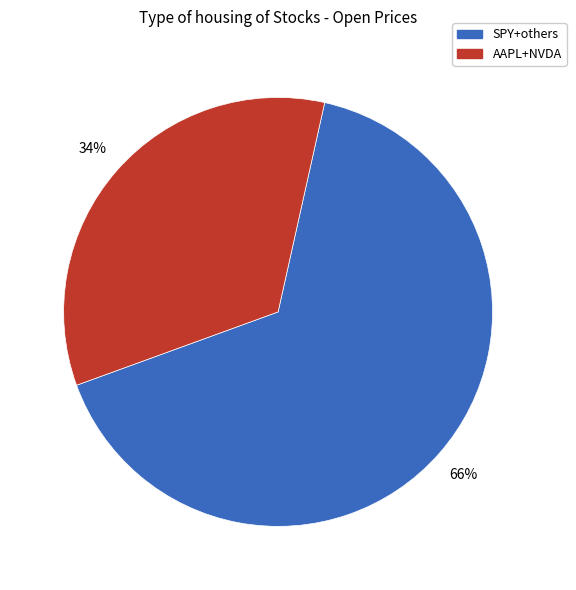

To the nearest percent, what is the difference between the largest and smallest slice percentages?

32%